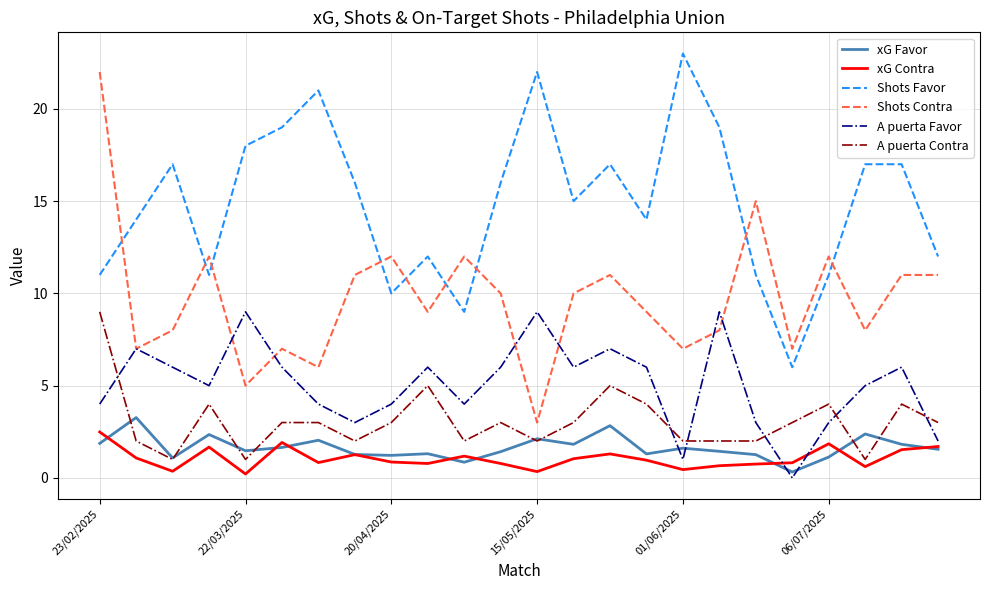

What is the sum of all Shots Favor values?

358.0